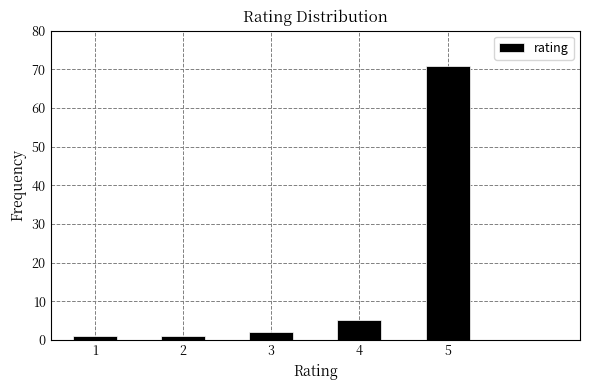

Reading left to right, list all the values displayed in this chart.

1=1	2=1	3=2	4=5	5=71